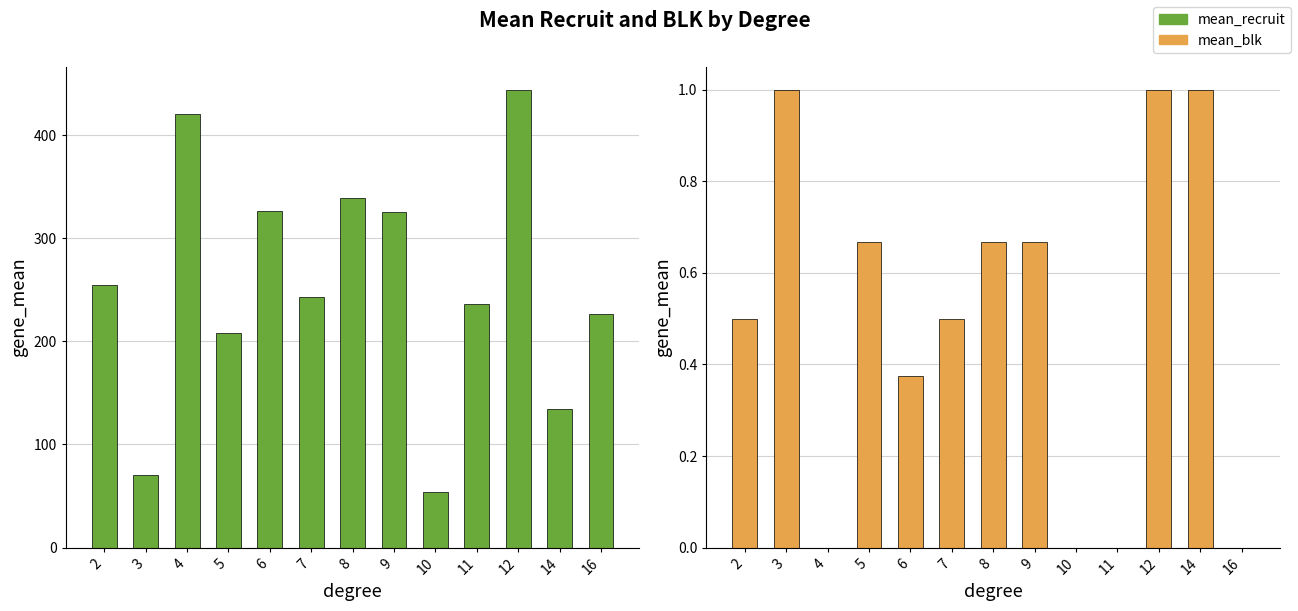

Count the number of data series in this chart.

2